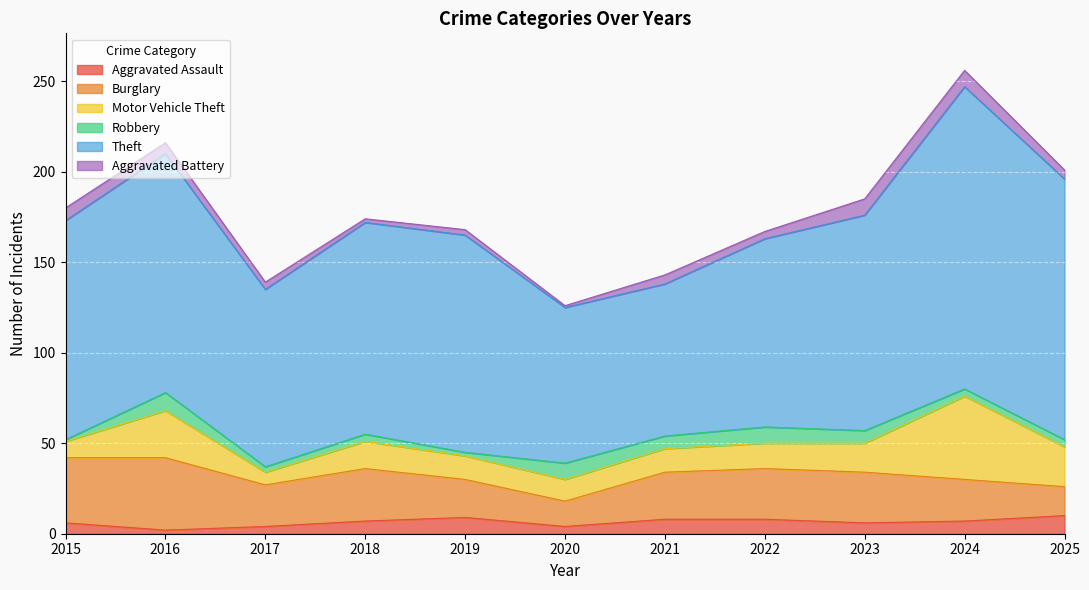

At which category is the sum across all series the highest?

2024